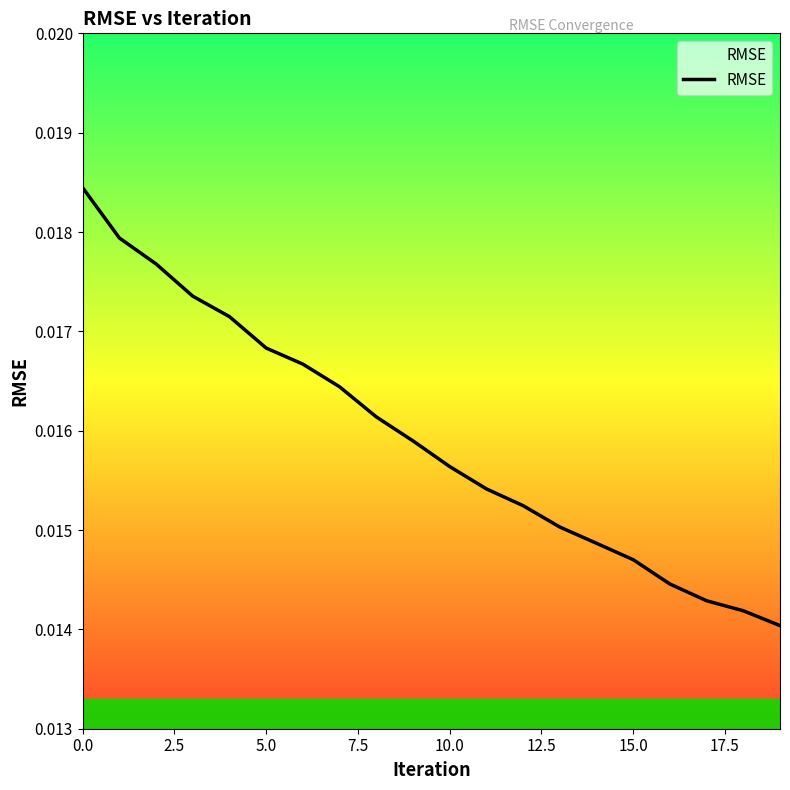

Count the number of data series in this chart.

1